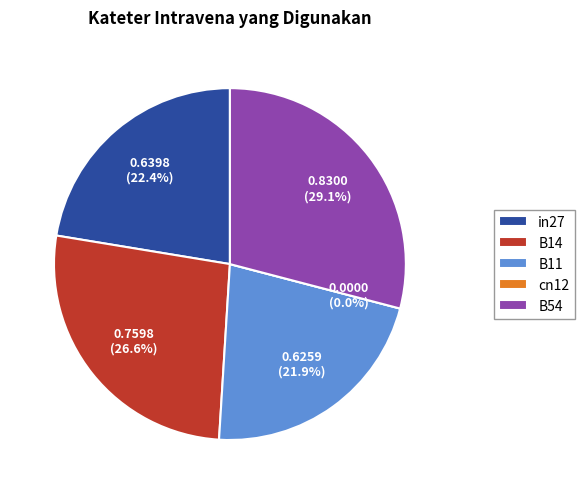

Is it true that B14 is 33% of the pie?

False